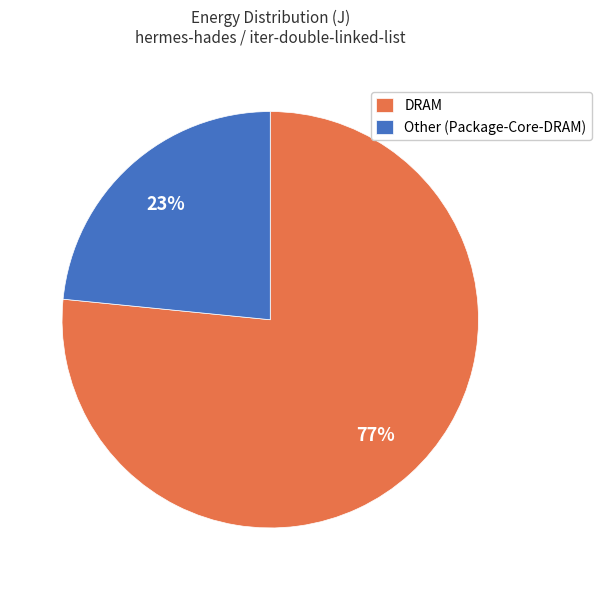

Between DRAM and Other (Package-Core-DRAM), which is larger?

DRAM